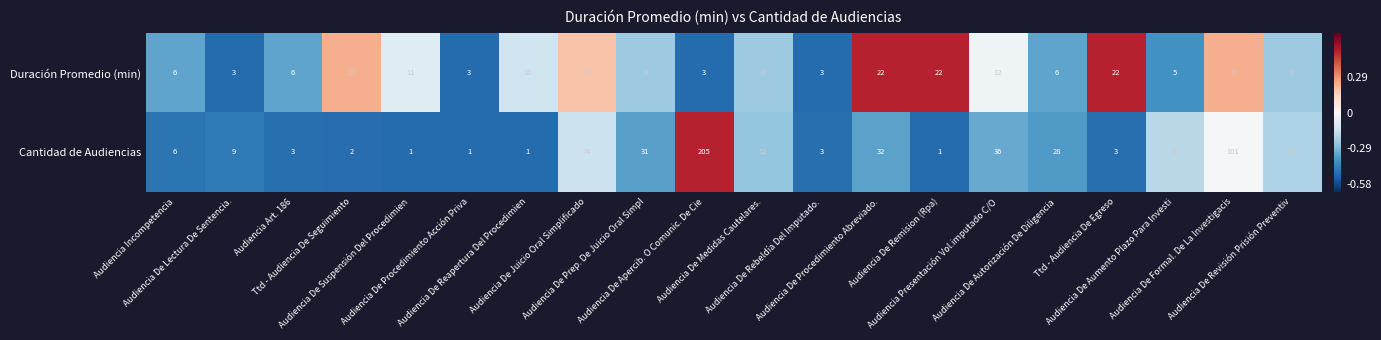

What is the average value of the Duración Promedio (min) series?

10